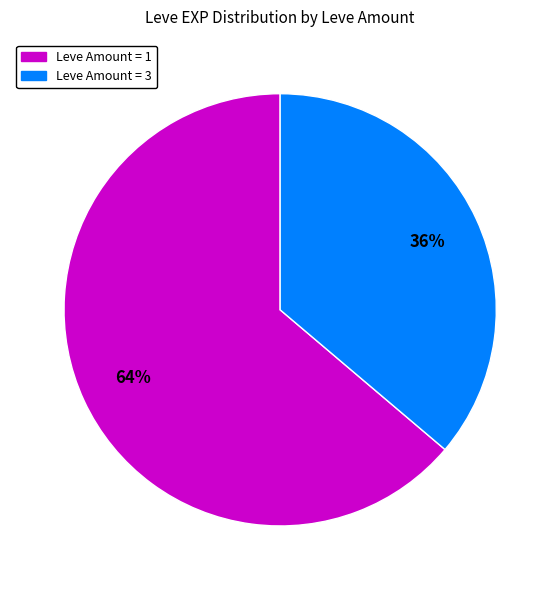

Is there a majority slice in this chart?

Yes